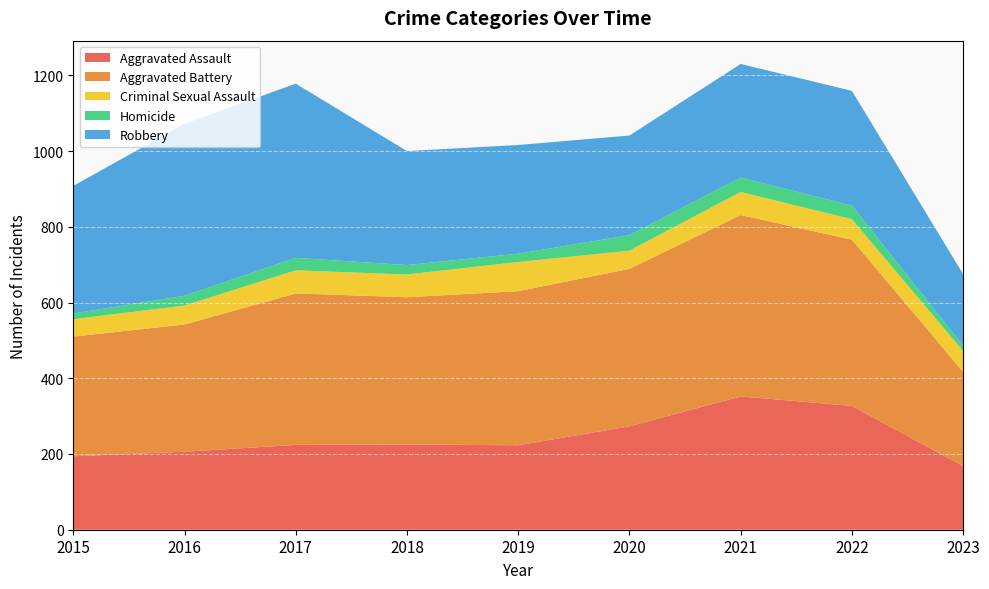

Reading left to right, list all the values displayed in this chart.

Aggravated Assault: 2015=194	2016=206	2017=224	2018=225	2019=223	2020=273	2021=352	2022=327	2023=168
Aggravated Battery: 2015=316	2016=336	2017=400	2018=389	2019=407	2020=416	2021=479	2022=439	2023=249
Criminal Sexual Assault: 2015=46	2016=50	2017=61	2018=60	2019=77	2020=48	2021=61	2022=54	2023=55
Homicide: 2015=15	2016=26	2017=33	2018=25	2019=22	2020=41	2021=38	2022=36	2023=14
Robbery: 2015=337	2016=454	2017=460	2018=301	2019=287	2020=263	2021=300	2022=303	2023=189